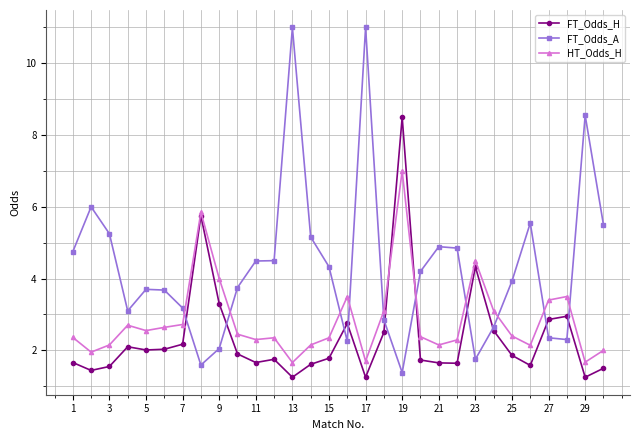

True or false: FT_Odds_A has more than 2 points higher than both neighbors.

True